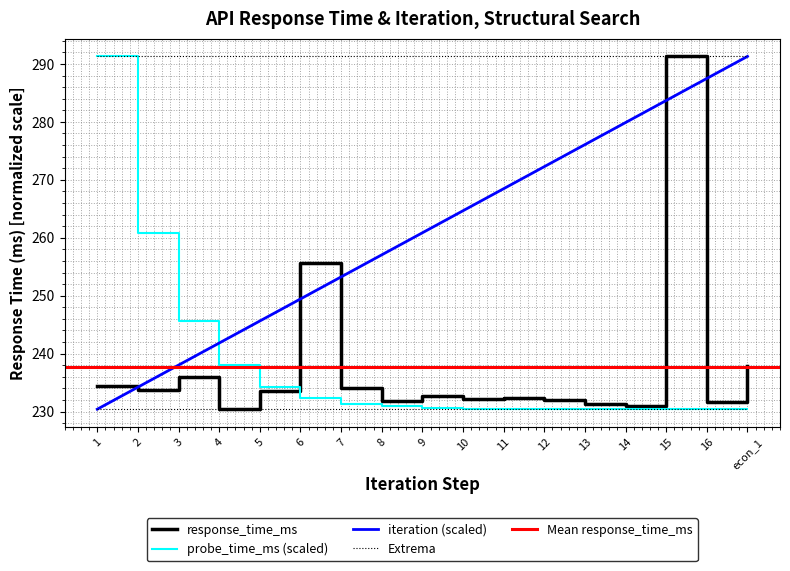

What is the value of the iteration_numeric point at the 14th from the left?

279.9